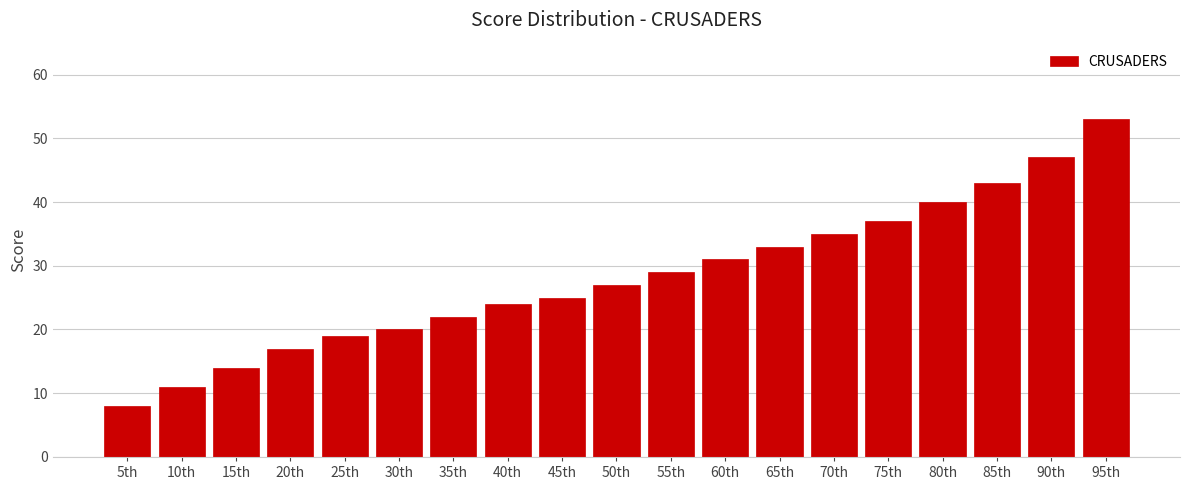

Reading right to left, what are all the values shown in this chart?

95th=53	90th=47	85th=43	80th=40	75th=37	70th=35	65th=33	60th=31	55th=29	50th=27	45th=25	40th=24	35th=22	30th=20	25th=19	20th=17	15th=14	10th=11	5th=8